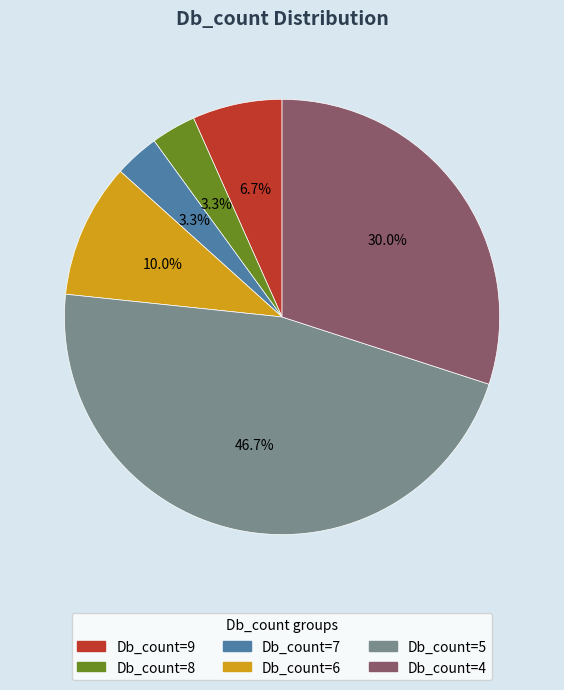

Is there a majority slice in this chart?

No